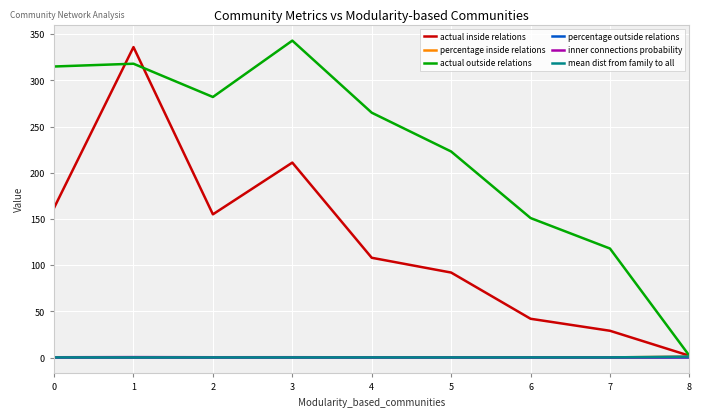

Which series has the largest total across all categories?

actual outside relations